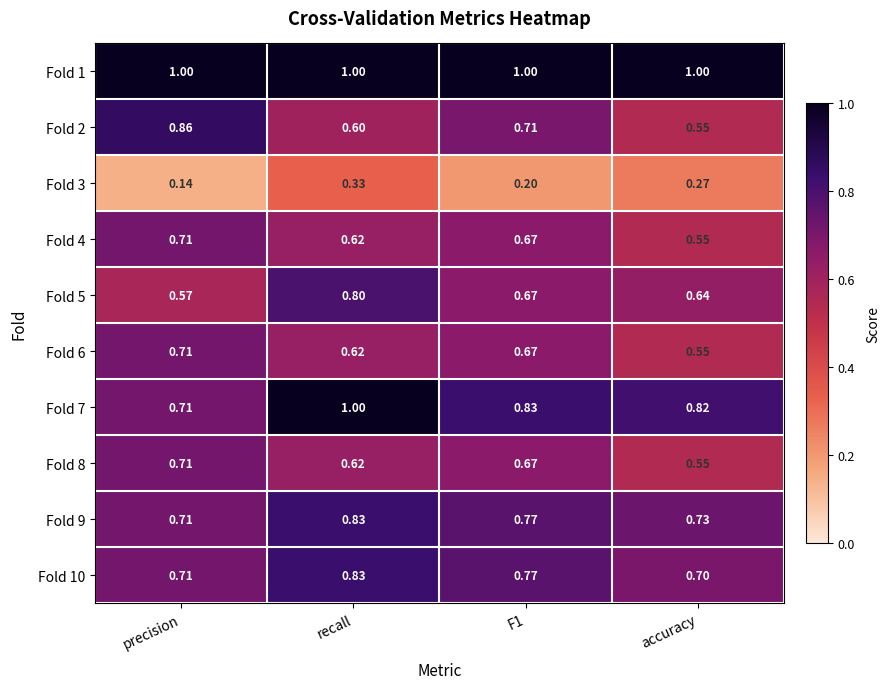

At which category is the sum across all series the highest?

recall